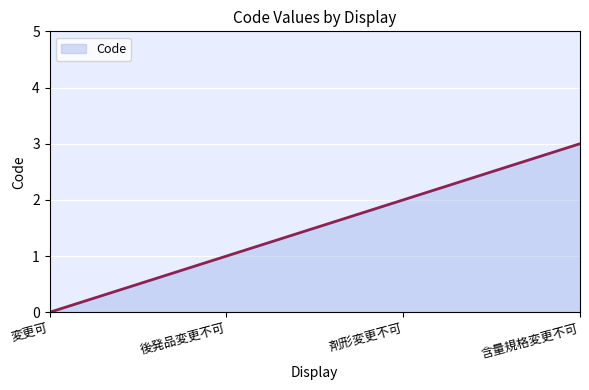

Reading right to left, extract all data points from this chart.

3	2	1	0